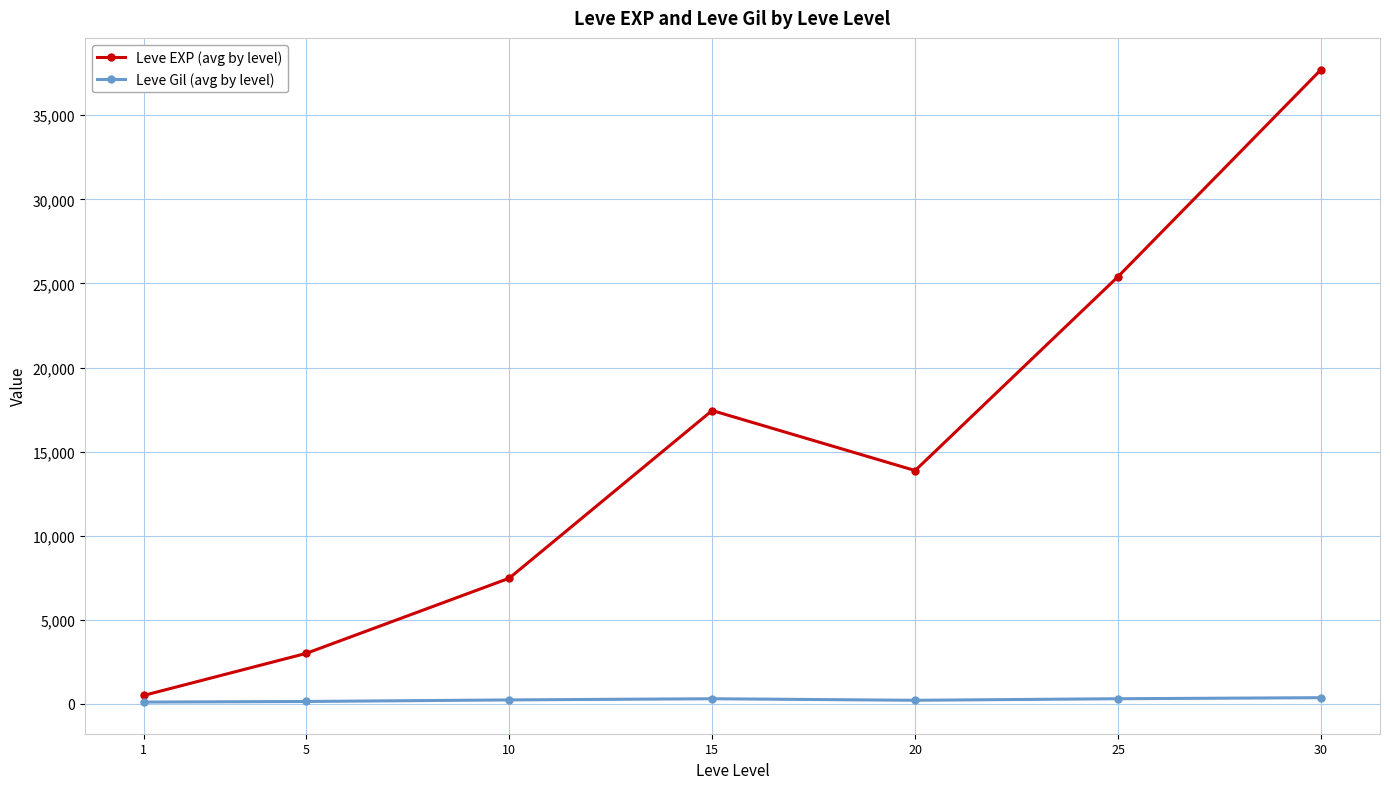

What is the difference between the maximum and minimum values in the Leve EXP (avg by level) series?

37204.8